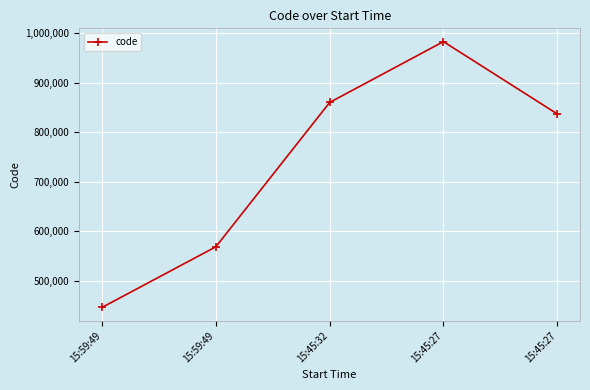

Where does the data first go above 836547?

15:45:32